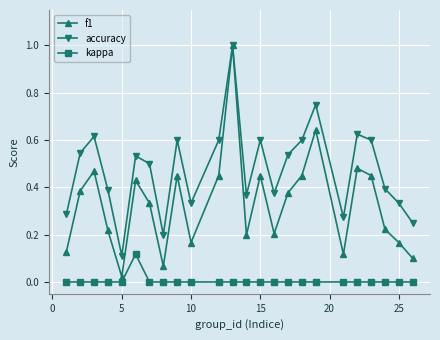

True or false: accuracy has more than 2 interior local peaks.

True